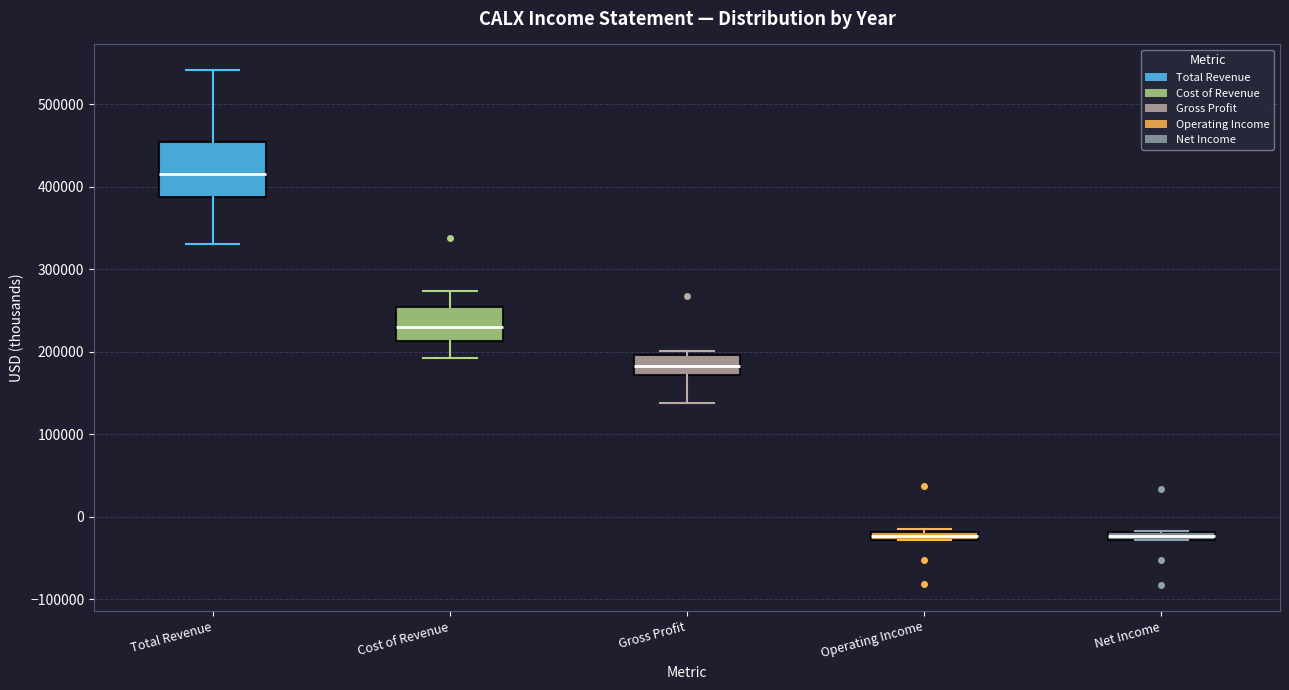

Where is the upper edge of the box for Cost of Revenue on the y-axis? The values are not printed on the chart, so give them approximately, as read against the axis.

250000